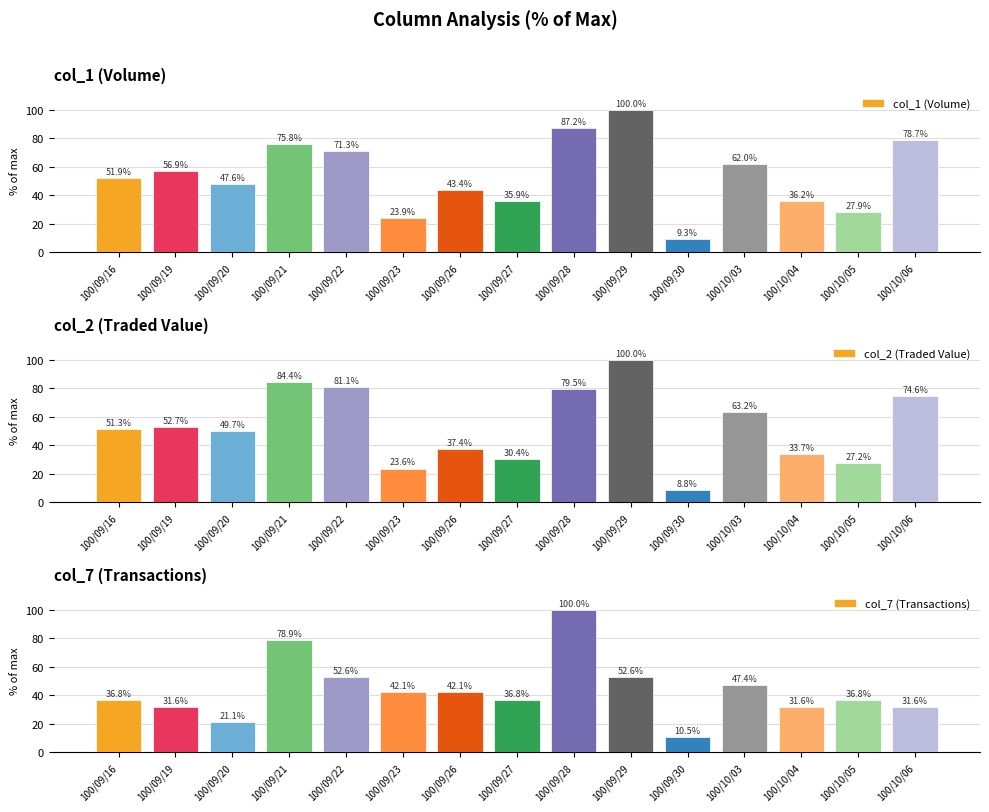

Rank the series at 100/10/06 from highest to lowest value.

col_1 (Volume), col_2 (Traded Value), col_7 (Transactions)